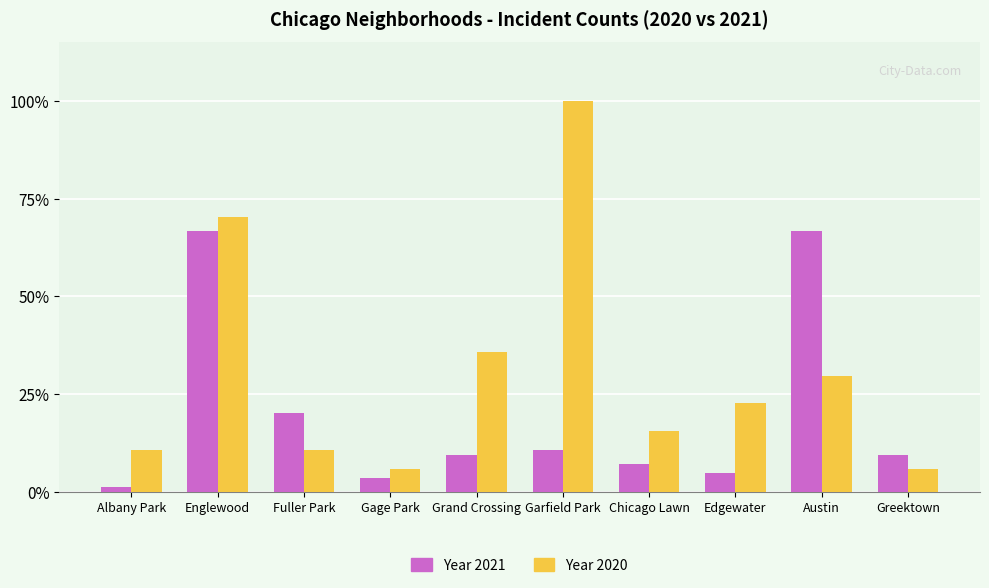

What is the minimum value shown in the chart?

1